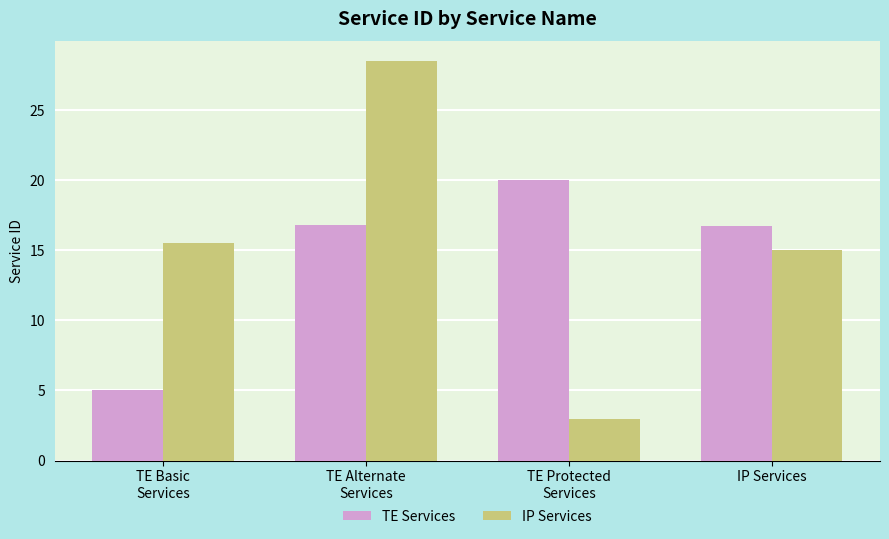

What position from the left is IP Services?

4